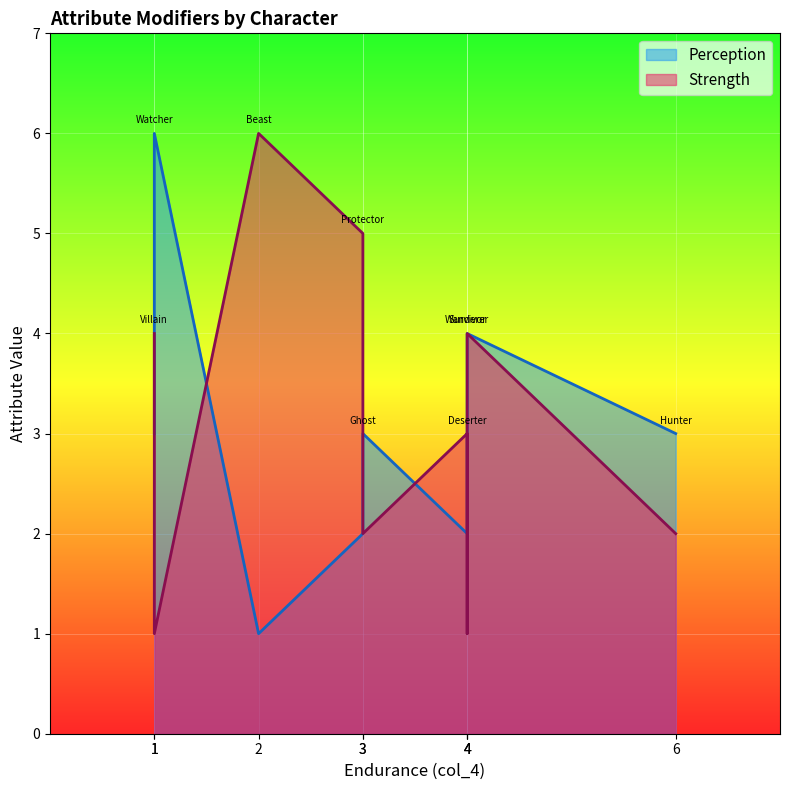

Reading right to left, list all the values displayed in this chart.

Perception: 4	3	3	2	4	6	1	2	3
Strength: 4	2	2	5	1	1	6	3	4